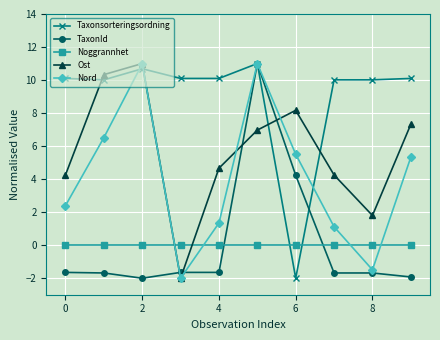

What is the difference between the second highest and second lowest values in the Taxonsorteringsordning series?

0.7